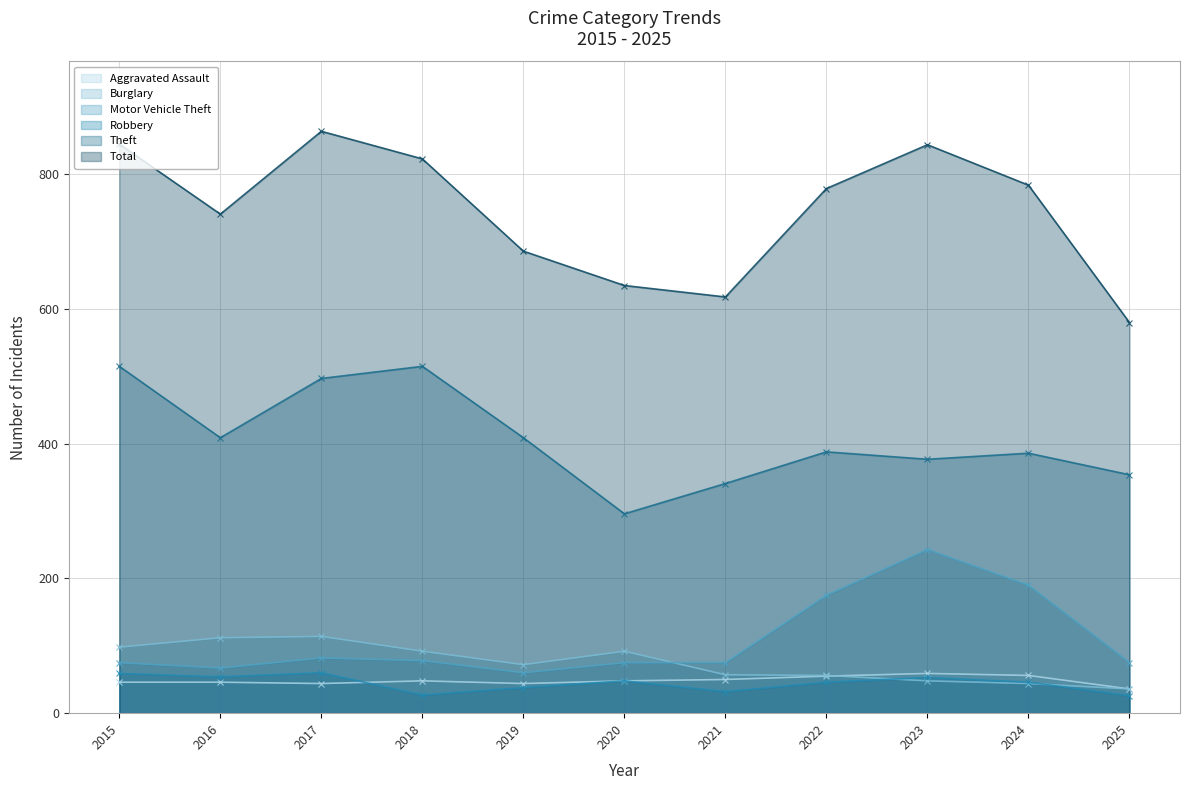

How many interior local valleys does the Total series have?

2